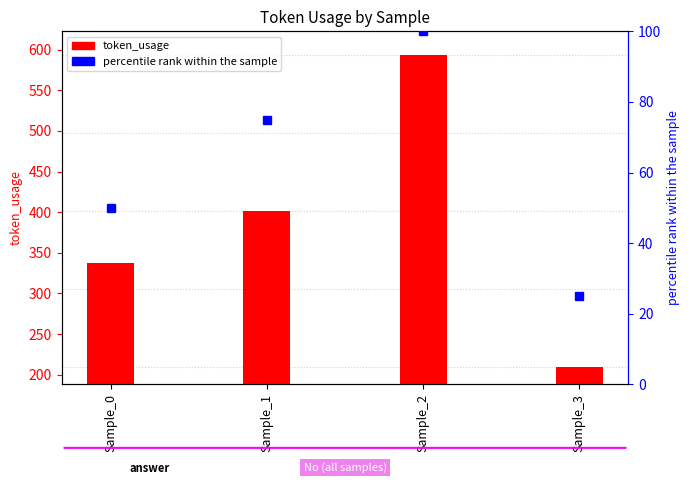

What is the change in value from Sample_0 to Sample_2?

+50